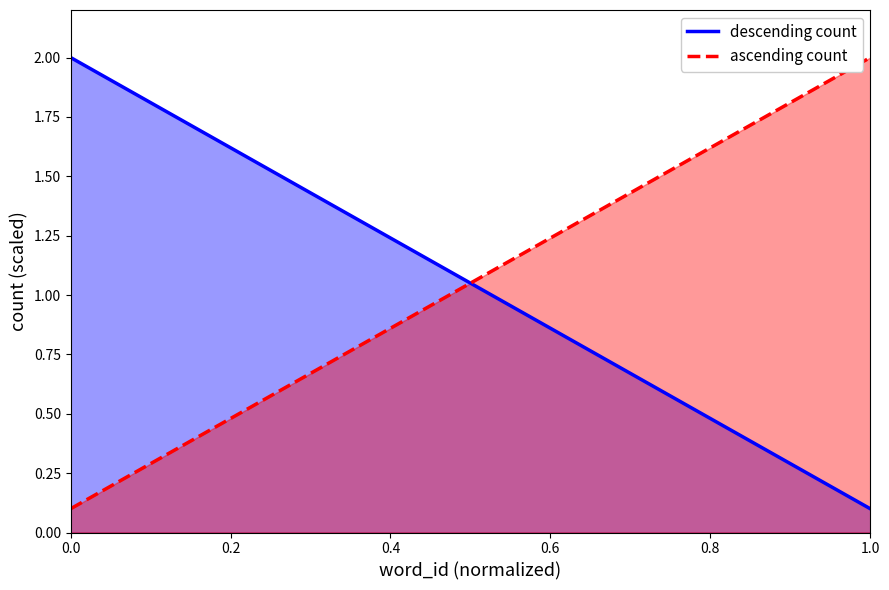

What is the difference between the maximum and minimum values in the descending count series?

1.9